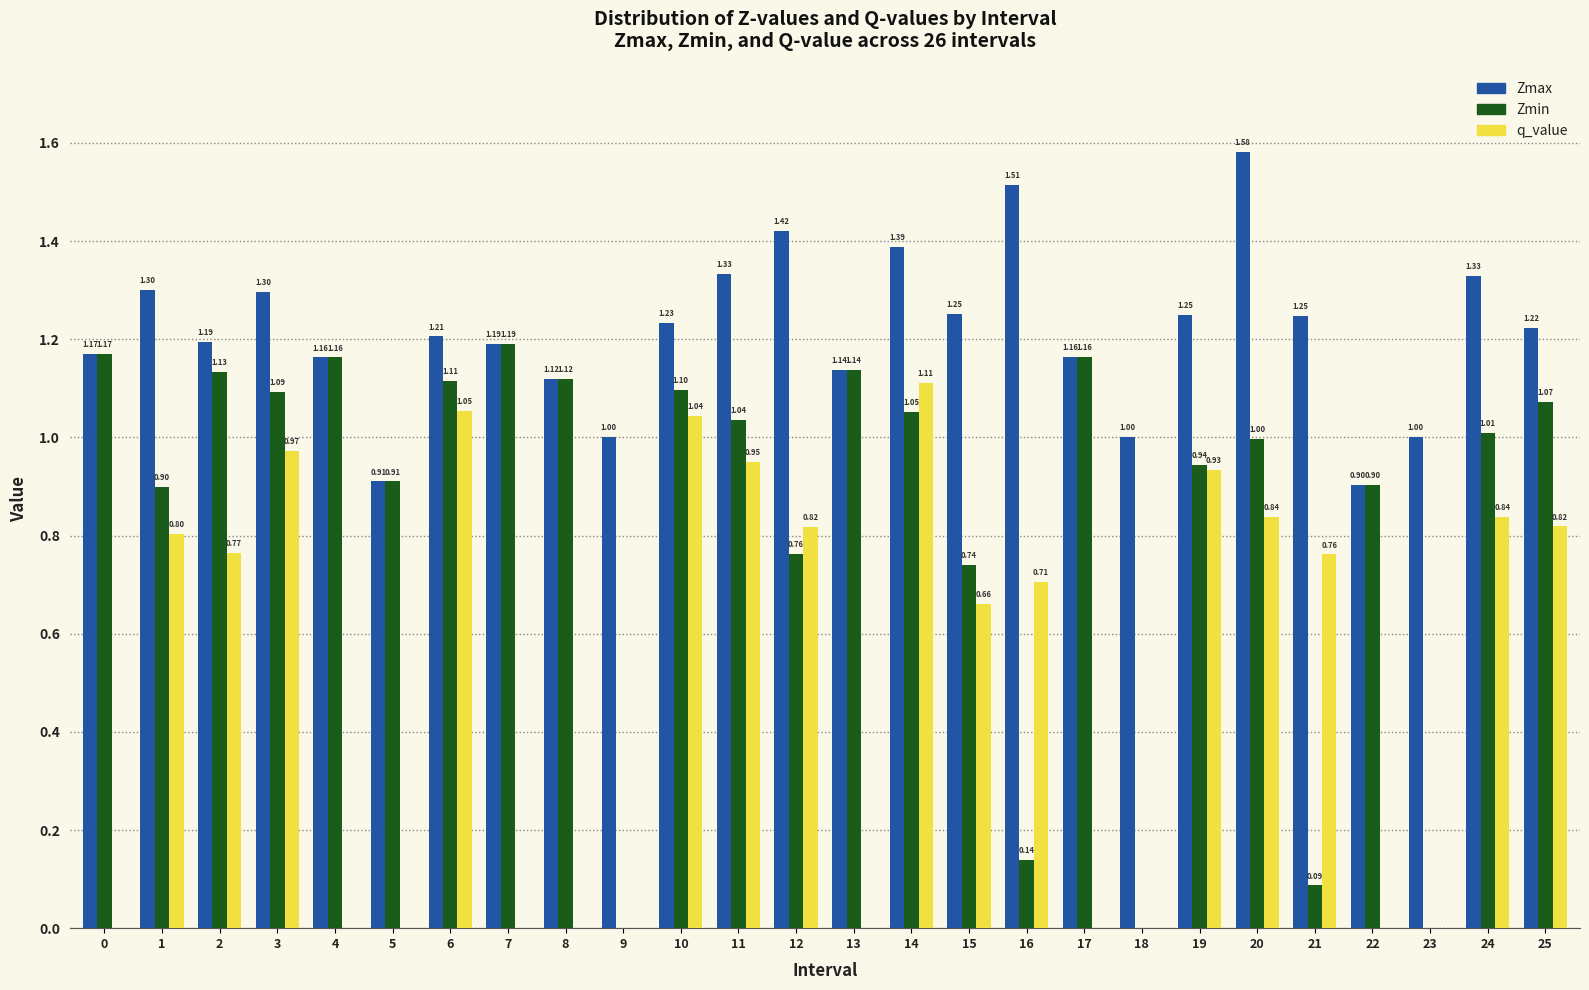

Which series has the largest total across all categories?

Zmax